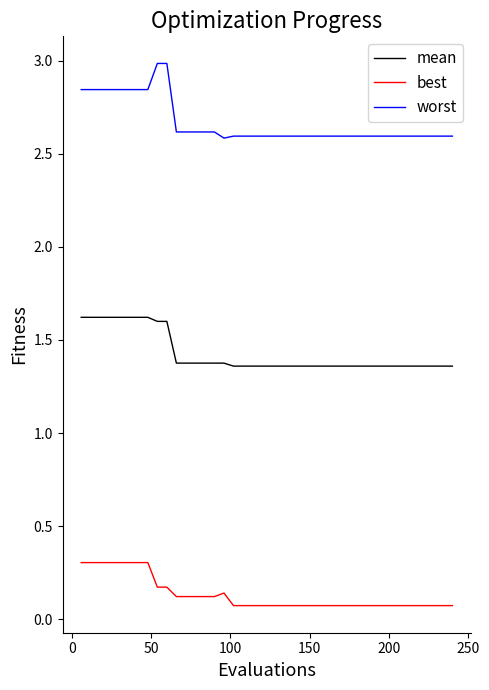

List the series in order of their overall mean, lowest first.

best, mean, worst